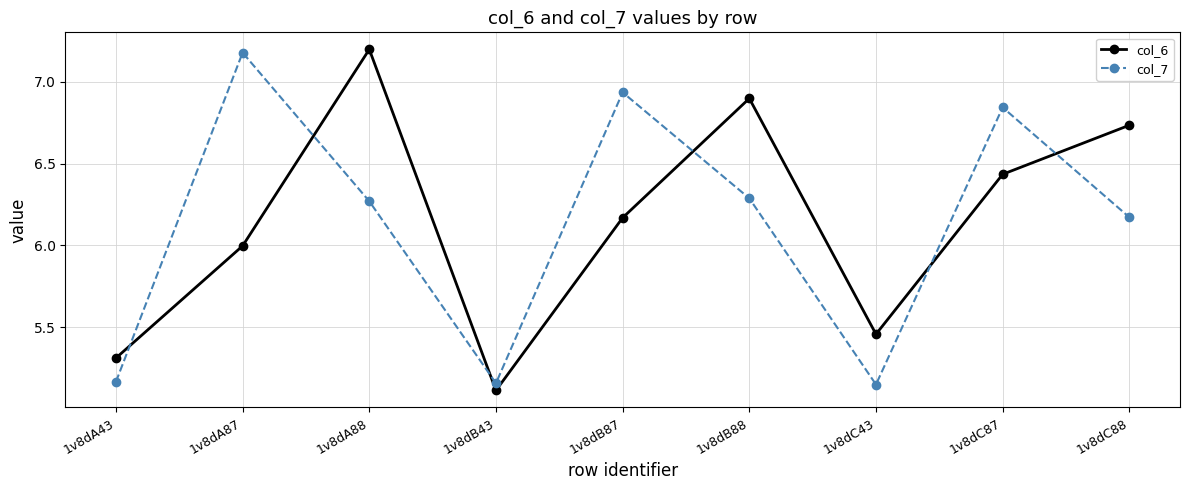

What is the label of the 8th point from the left?

1v8dC87